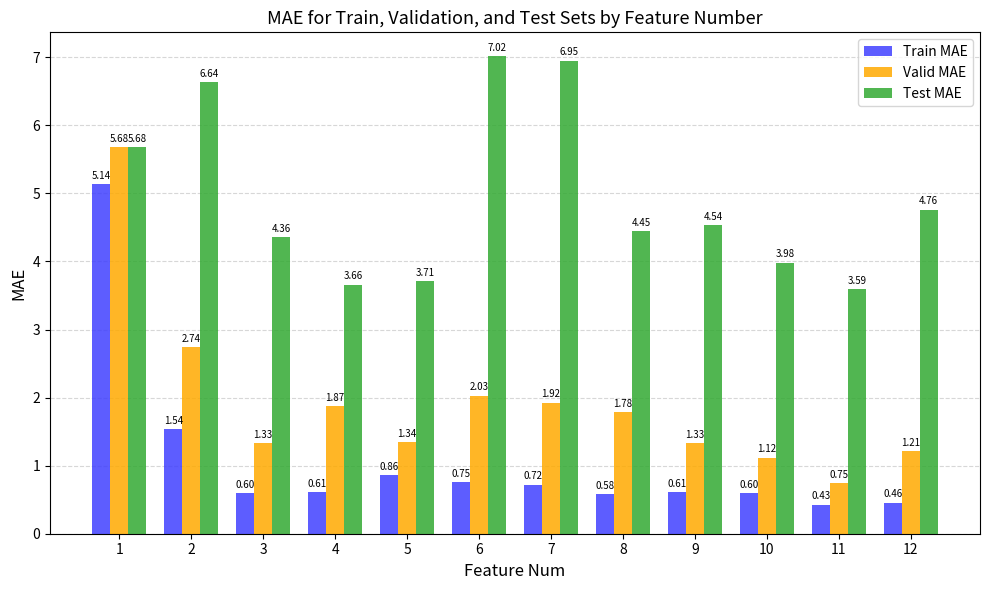

Between 3 and 7, which series saw the biggest shift?

Test MAE